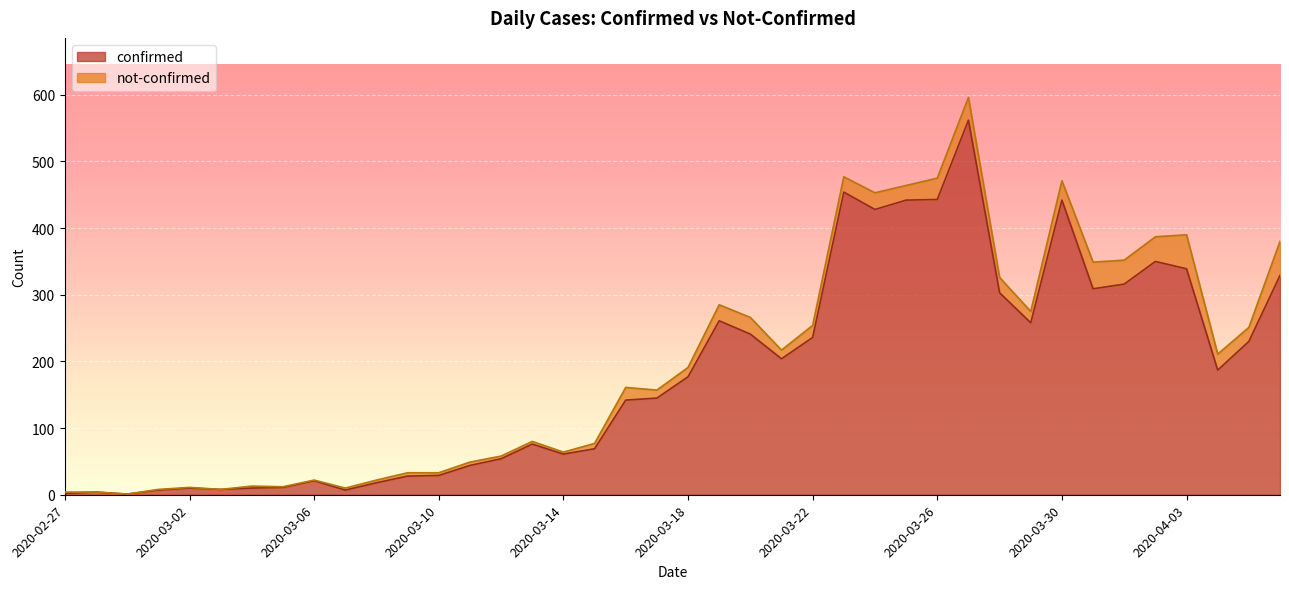

Reading left to right, what are all the values shown in this chart?

2020-02-27=2	2020-02-28=4	2020-02-29=1	2020-03-01=7	2020-03-02=10	2020-03-03=8	2020-03-04=10	2020-03-05=11	2020-03-06=21	2020-03-07=7	2020-03-08=18	2020-03-09=28	2020-03-10=29	2020-03-11=44	2020-03-12=54	2020-03-13=76	2020-03-14=61	2020-03-15=69	2020-03-16=142	2020-03-17=145	2020-03-18=177	2020-03-19=261	2020-03-20=241	2020-03-21=204	2020-03-22=236	2020-03-23=454	2020-03-24=428	2020-03-25=442	2020-03-26=443	2020-03-27=562	2020-03-28=303	2020-03-29=258	2020-03-30=442	2020-03-31=309	2020-04-01=316	2020-04-02=350	2020-04-03=339	2020-04-04=187	2020-04-05=230	2020-04-06=329